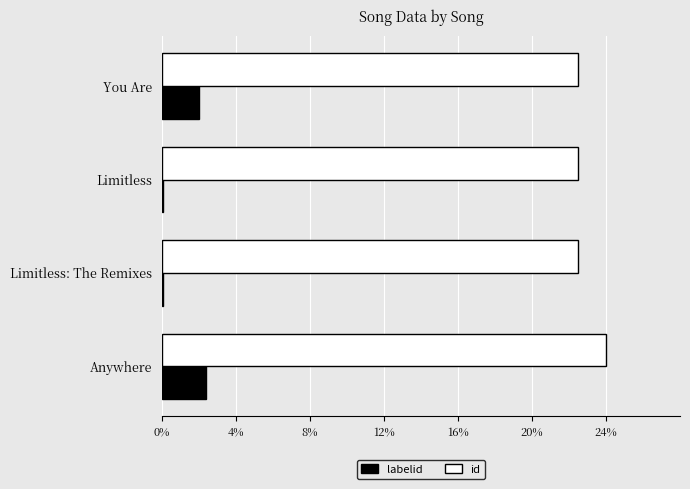

Which series has the largest total across all categories?

id